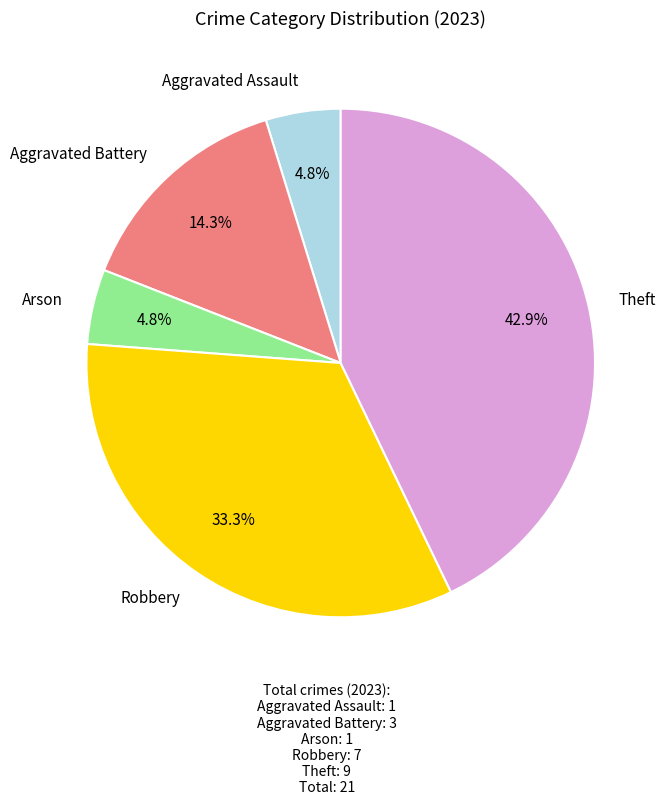

Count the number of slices in the pie.

5